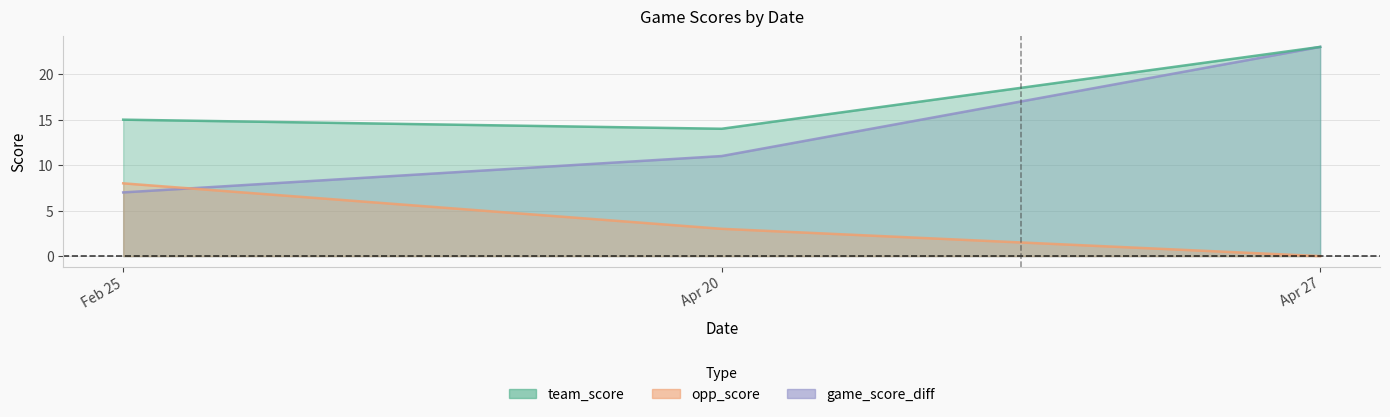

Reading right to left, extract all data points from this chart.

team_score: Apr 27=23	Apr 20=14	Feb 25=15
opp_score: Apr 27=0	Apr 20=3	Feb 25=8
game_score_diff: Apr 27=23	Apr 20=11	Feb 25=7